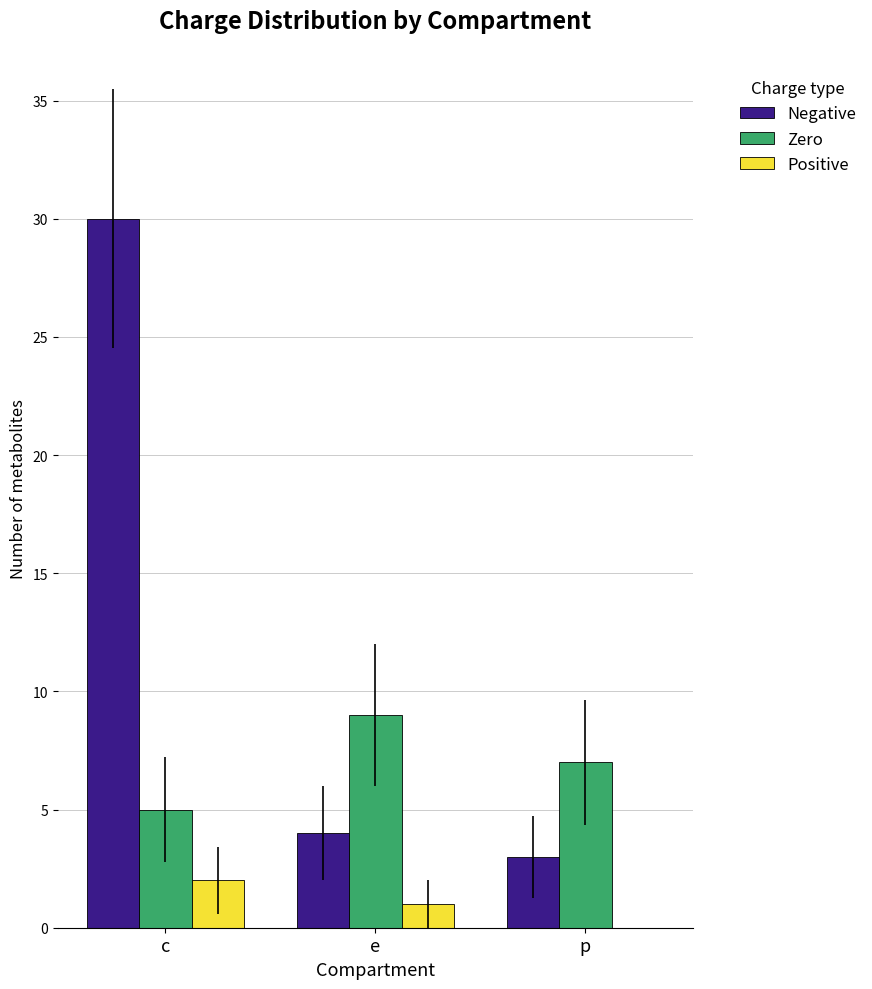

Is it true that Zero equals 5 at c?

True